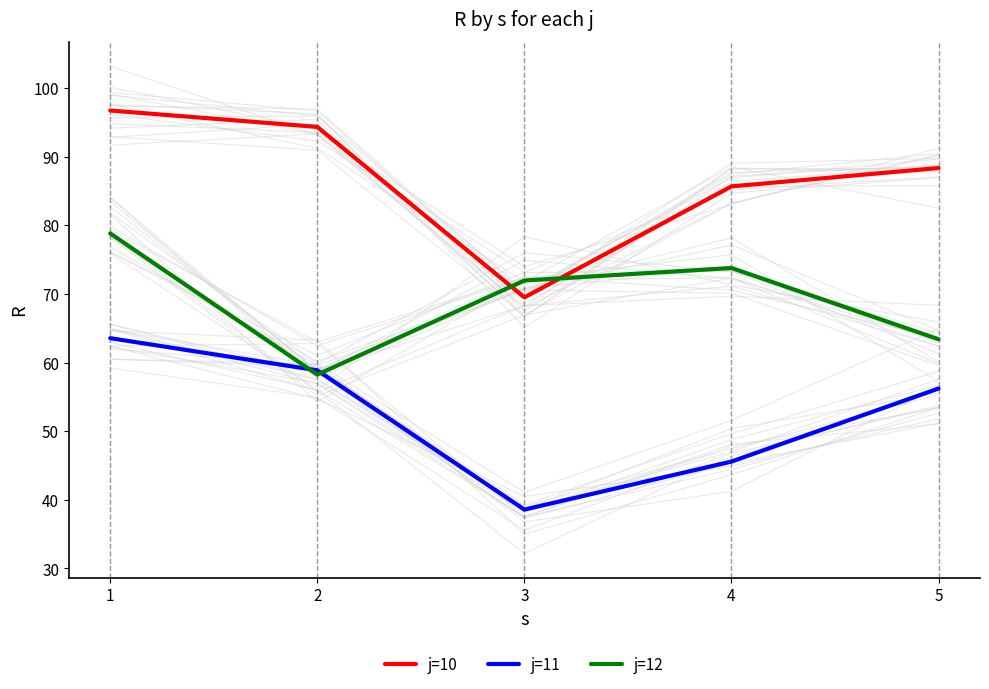

True or false: j=10 and j=11 intersect in this chart.

False